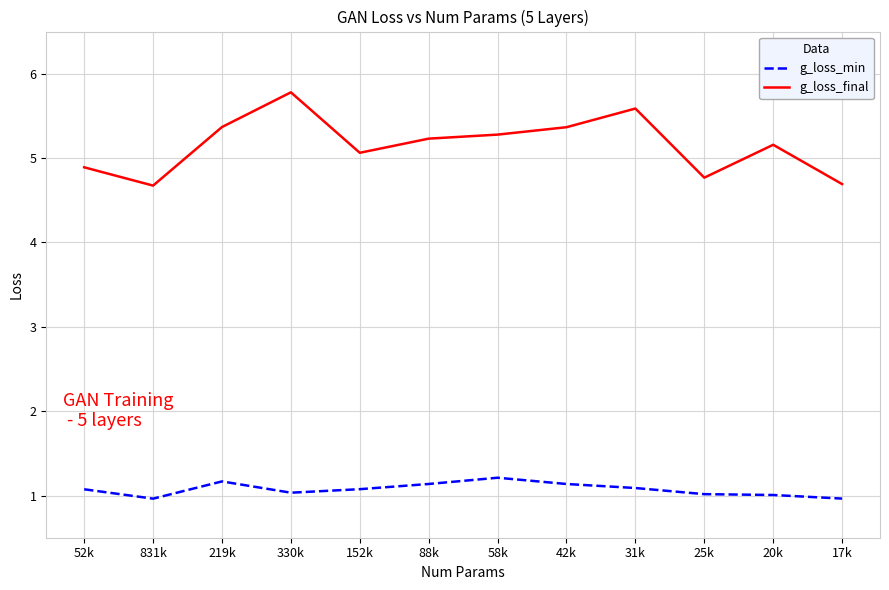

In g_loss_min, how many points are higher than both neighbors (excluding endpoints)?

2